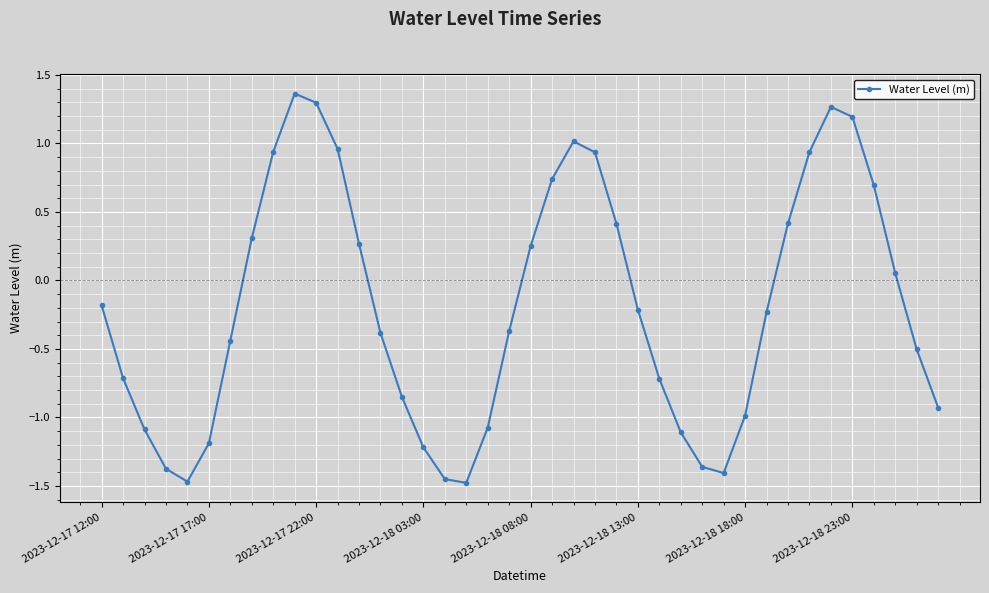

What is the sum of all values?

-7.7